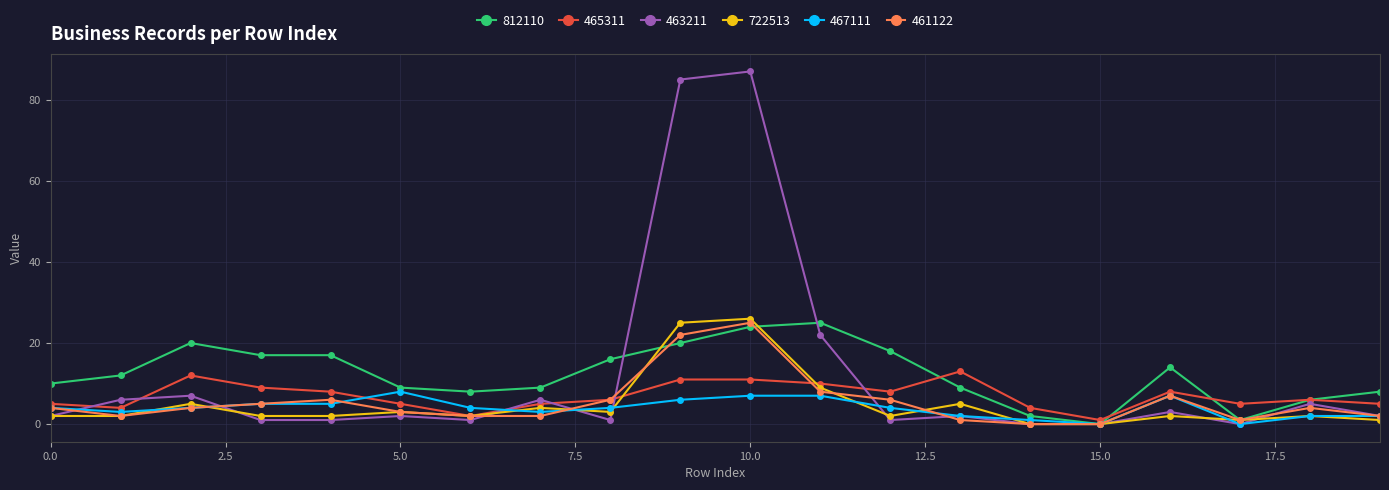

What are all the series names shown in the legend?

812110, 465311, 463211, 722513, 467111, 461122